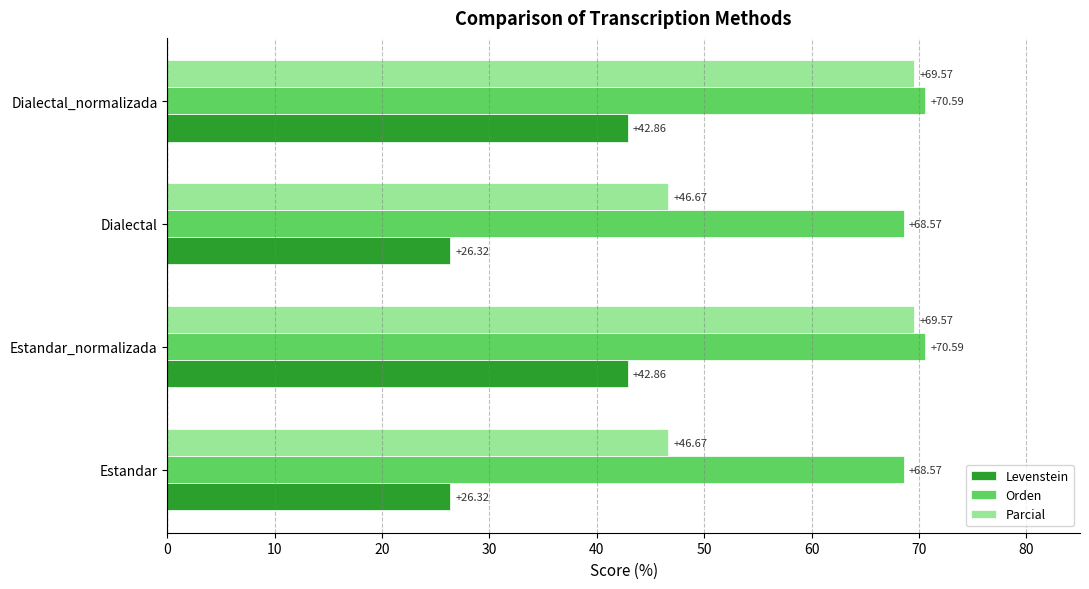

What is the difference between the maximum and minimum values in the Parcial series?

22.9